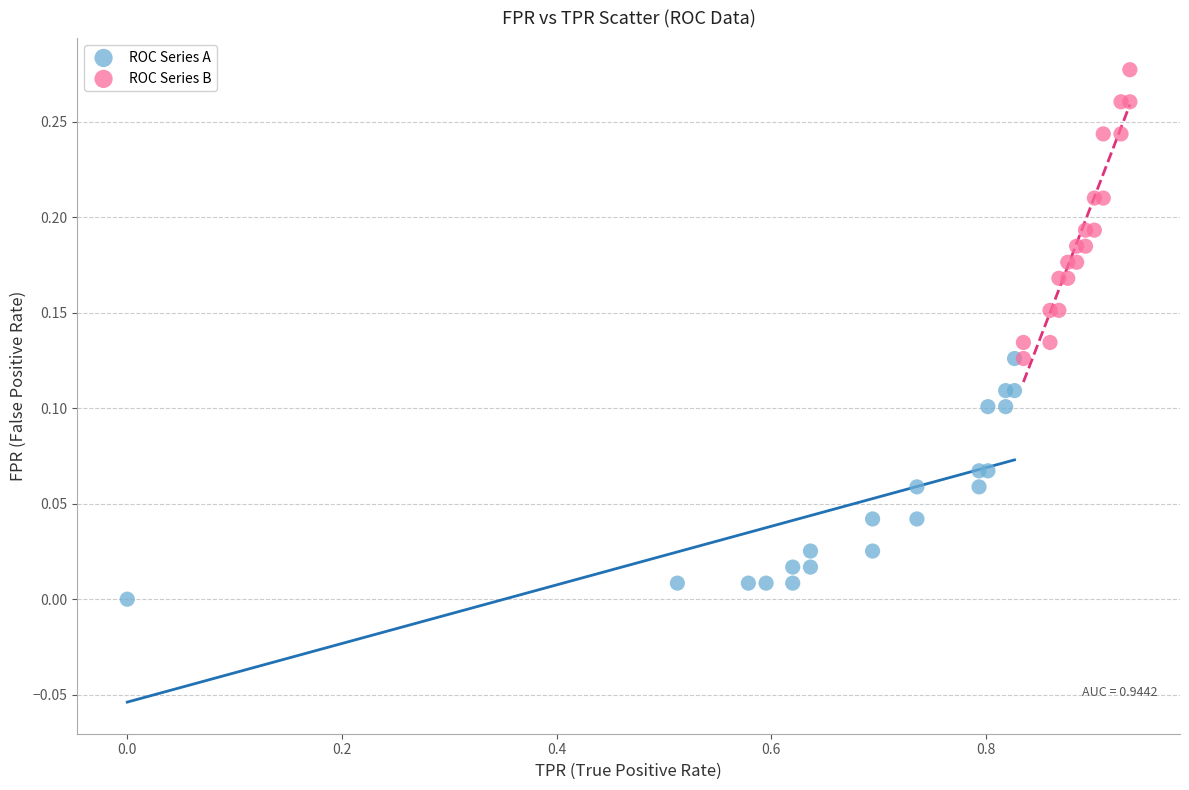

Which series has the largest Y range (max minus min)?

ROC Series B